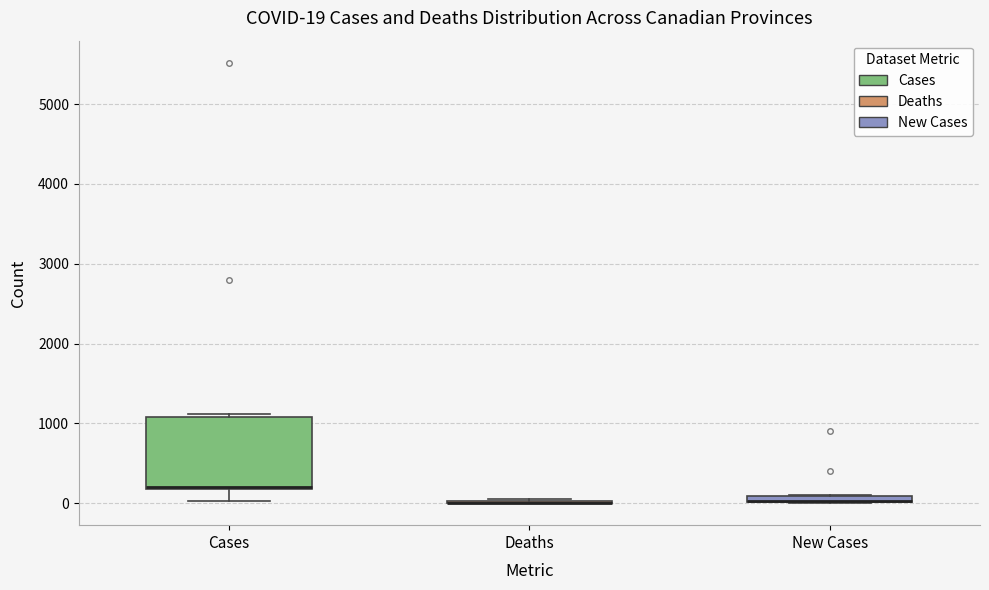

Comparing the boxes themselves (not the whiskers), which one is the tallest?

Cases